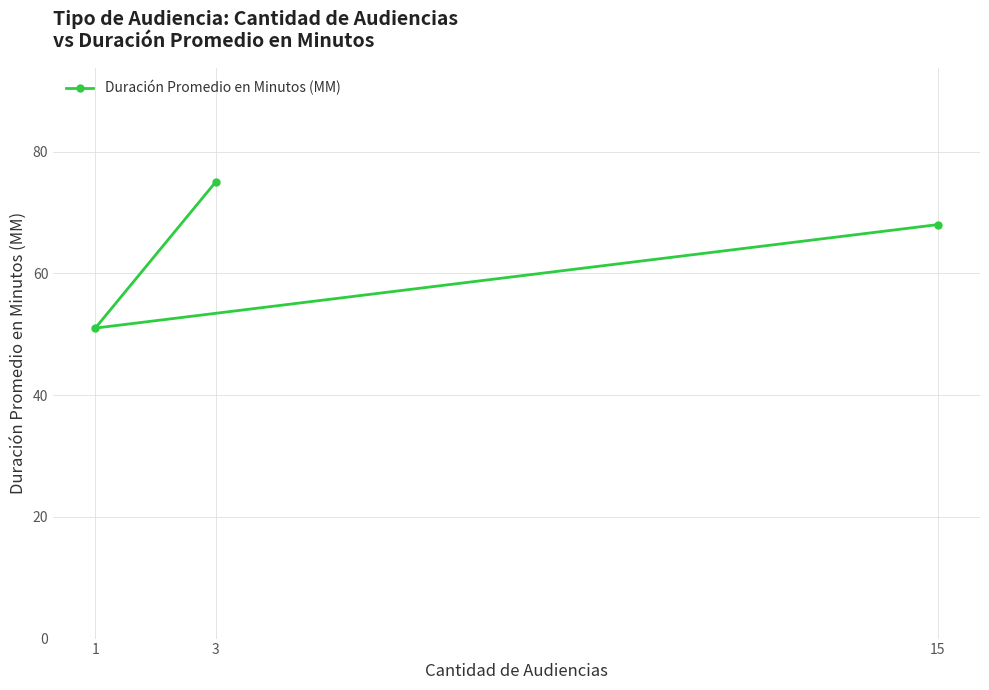

What is the average value?

65